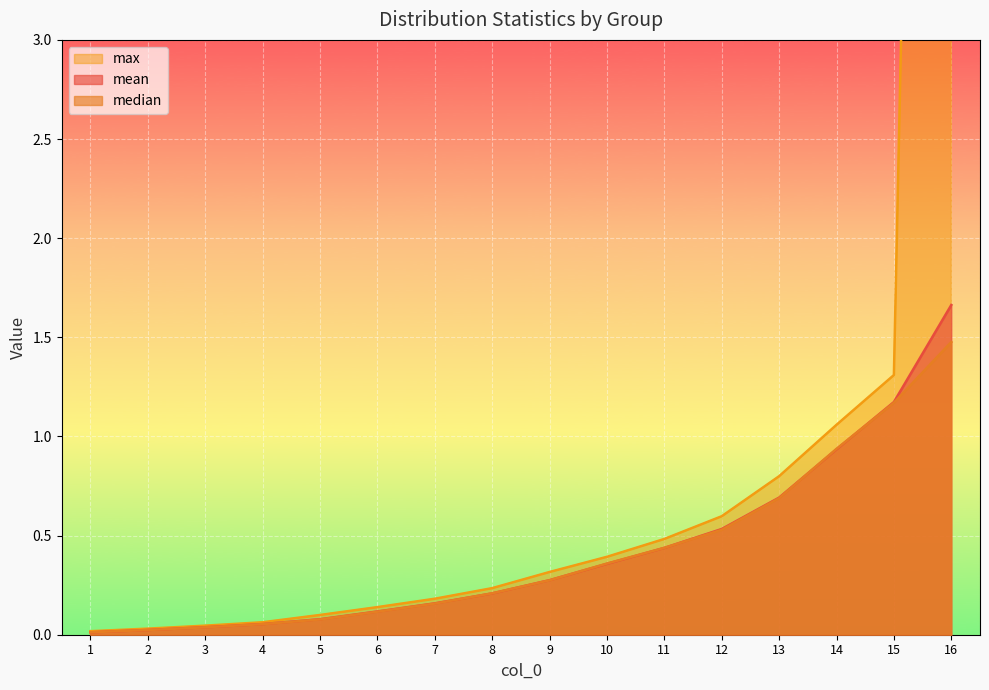

What value does the median series have at 15?

1.2